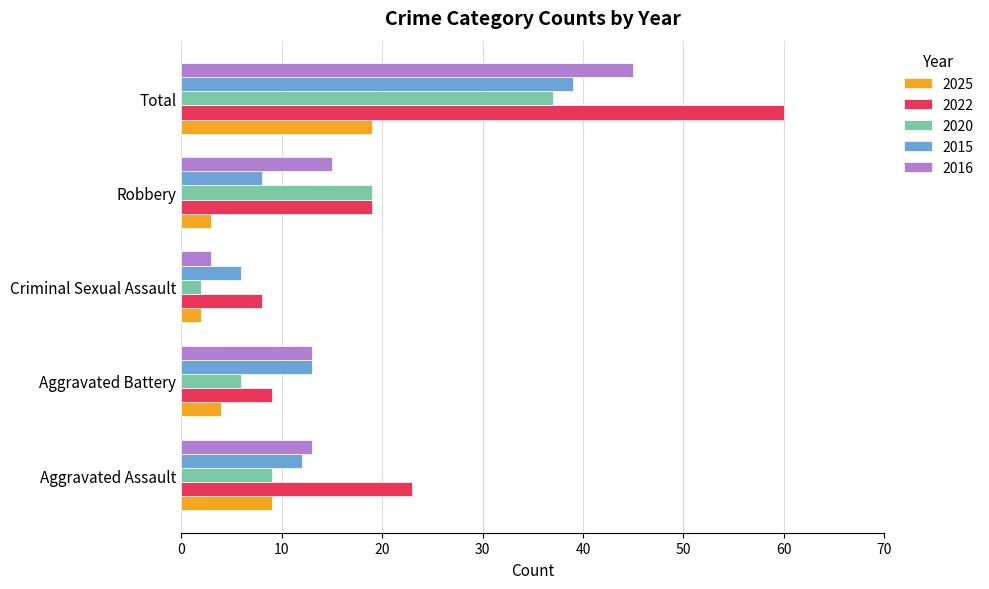

True or false: 2020 has a value of 12 at Aggravated Assault.

False